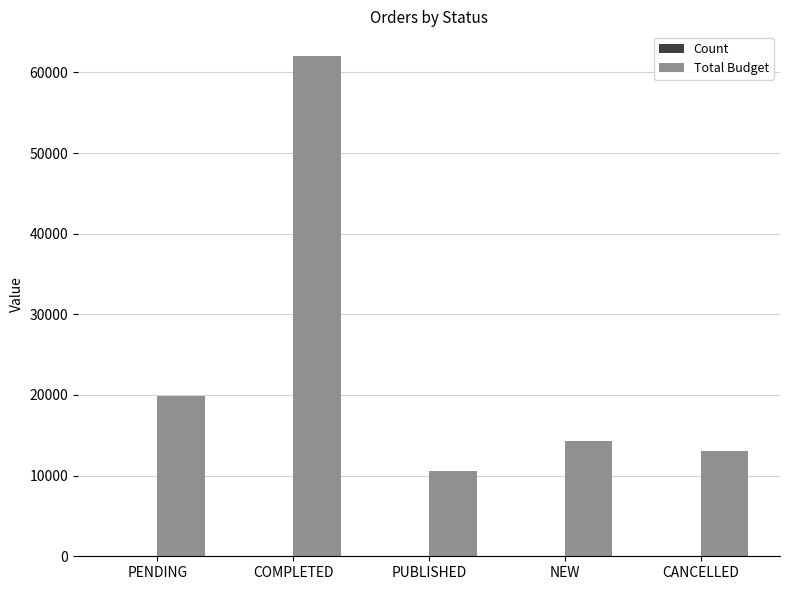

At which label is Total Budget closest to 36258?

PENDING